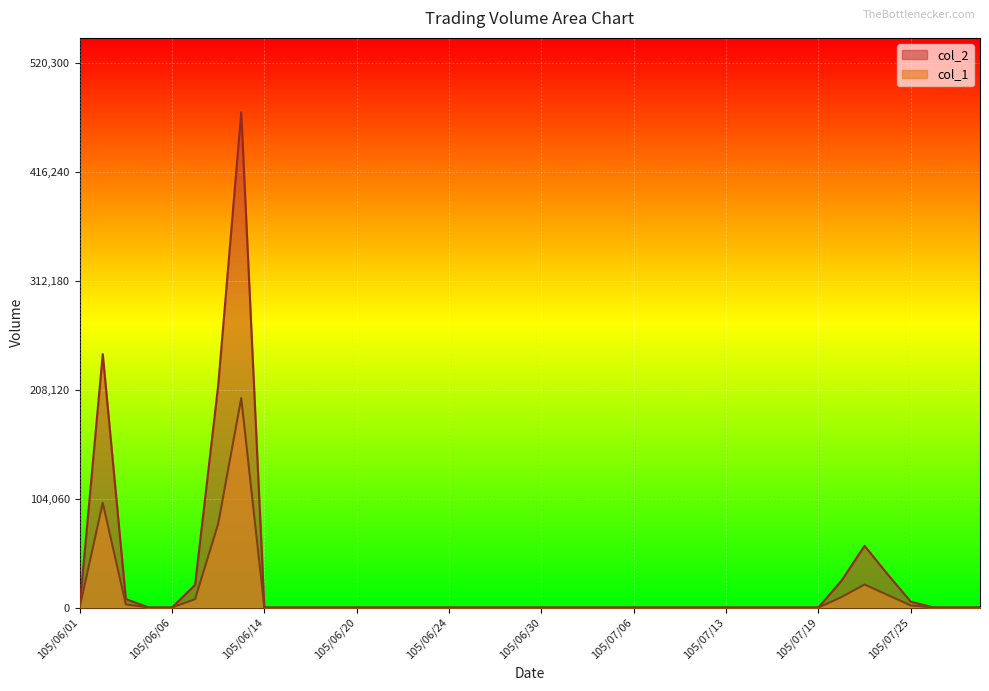

At how many categories does at least one series exceed 32665?

4